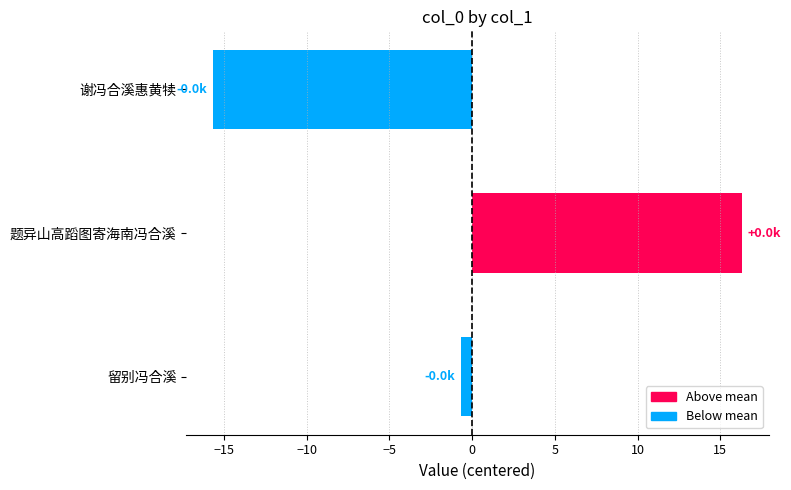

Are the bars horizontal?

Yes